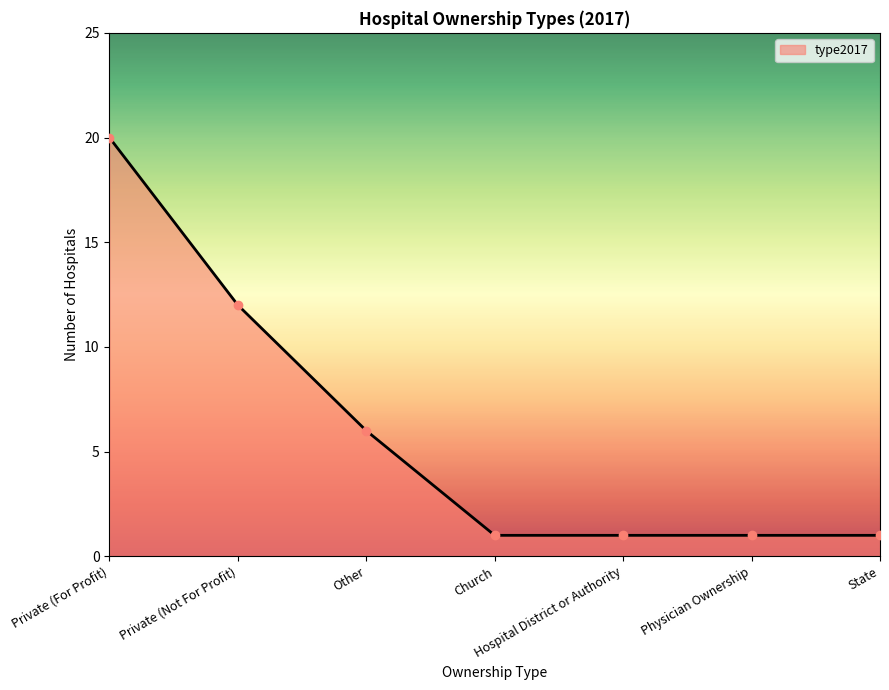

What is the maximum value shown in the chart?

20